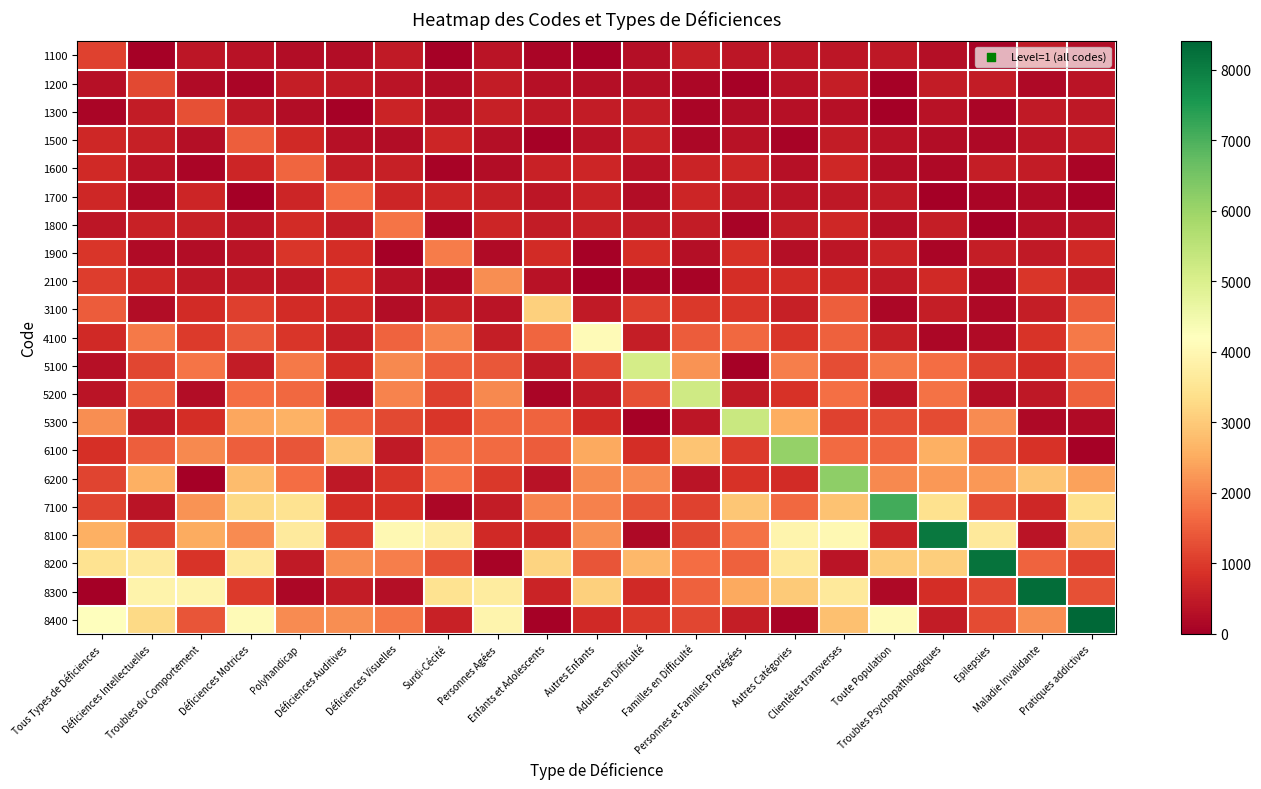

Which series changed the most between Déficiences Motrices and Clientèles transverses?

6200